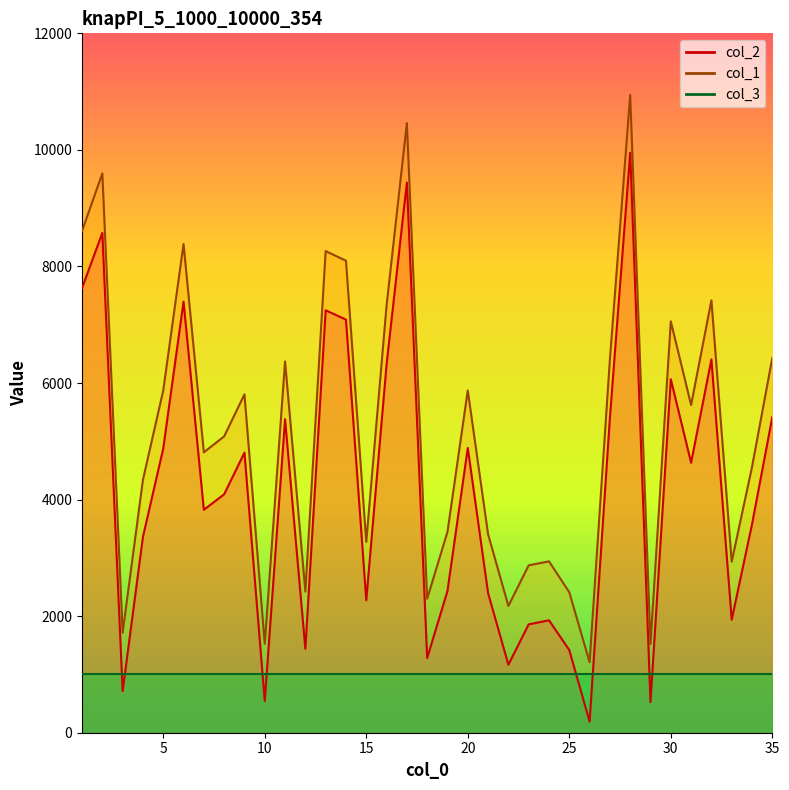

Where is the first local minimum for col_1?

3